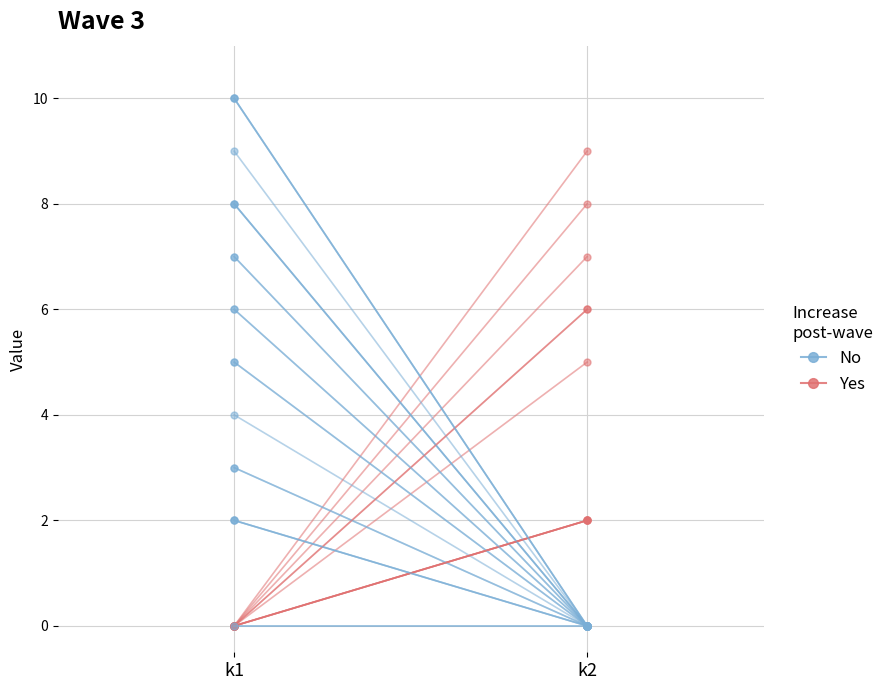

The k2 > k1 series shows 9 at k2. True or false?

False